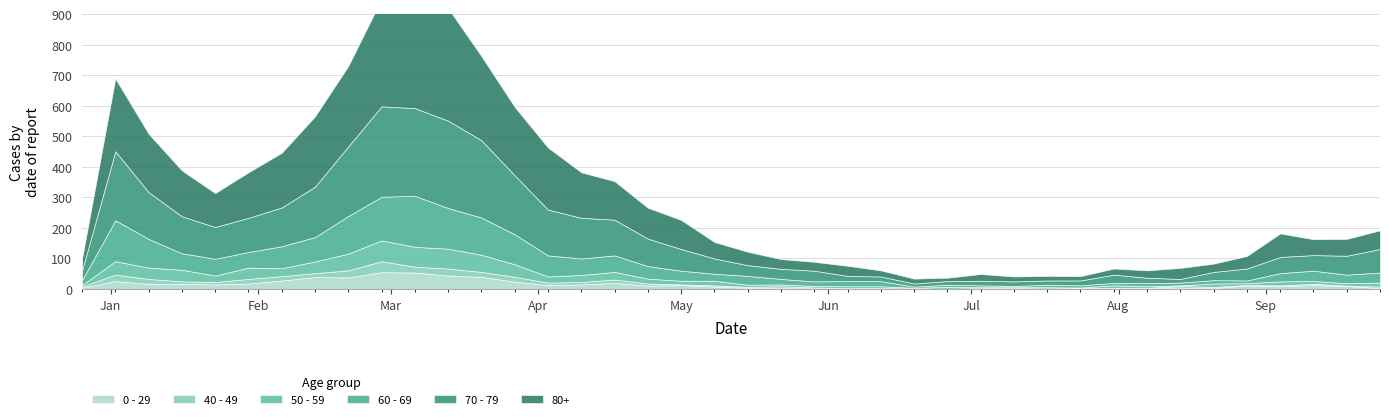

The value of 40 - 49 at 2023-01-30 is 15. True or false?

True